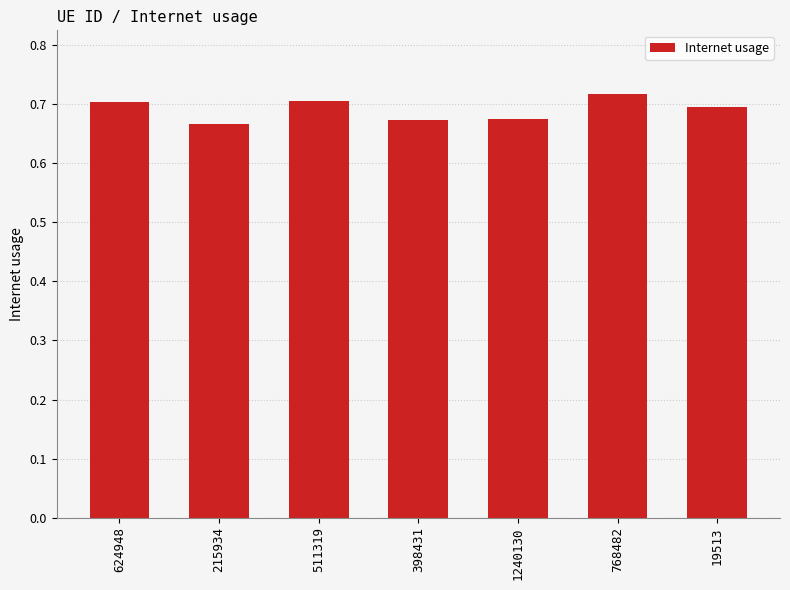

Between 511319 and 215934, which is larger?

511319